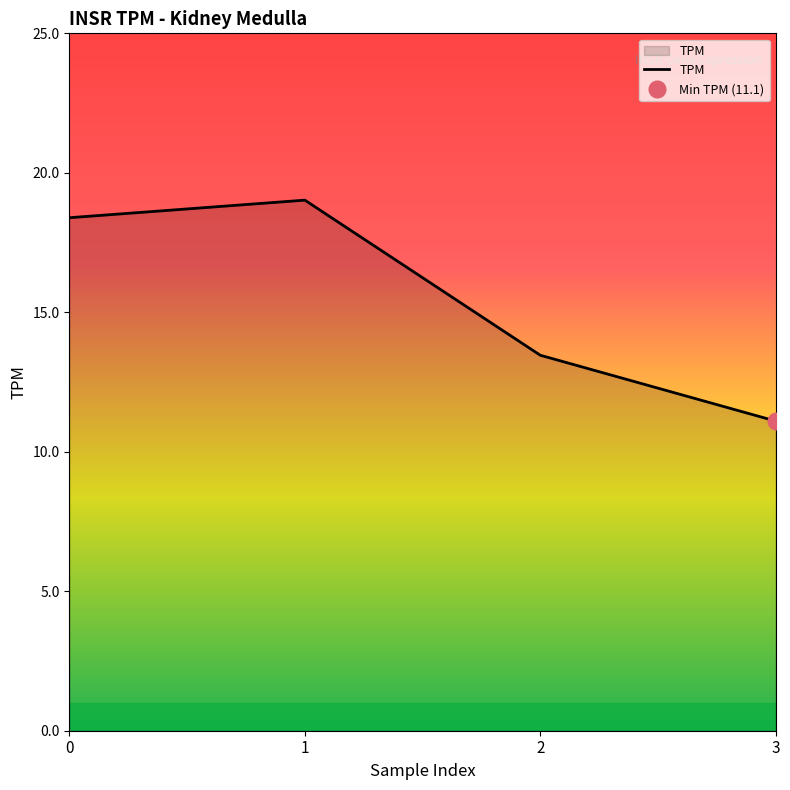

What is the value of the 4th point from the left?

11.1